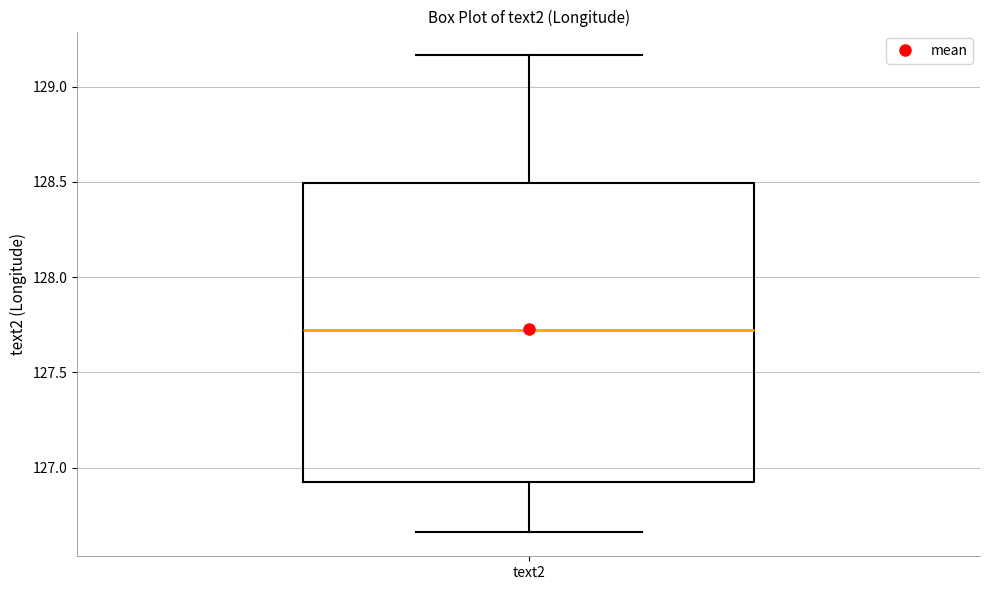

Where does the lower whisker of the box for text2 end on the y-axis? The values are not printed on the chart, so give them approximately, as read against the axis.

126.65